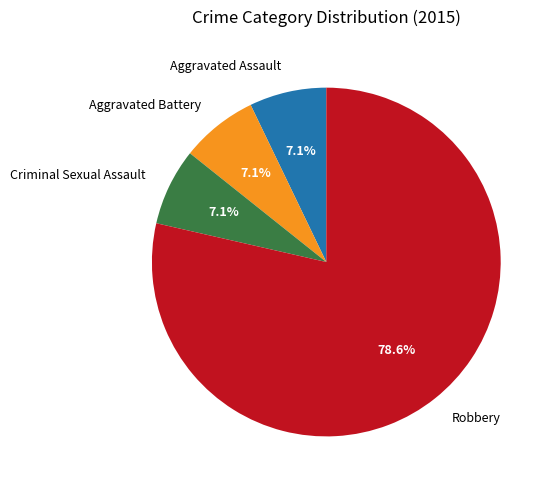

What is the largest slice in the pie chart?

Robbery